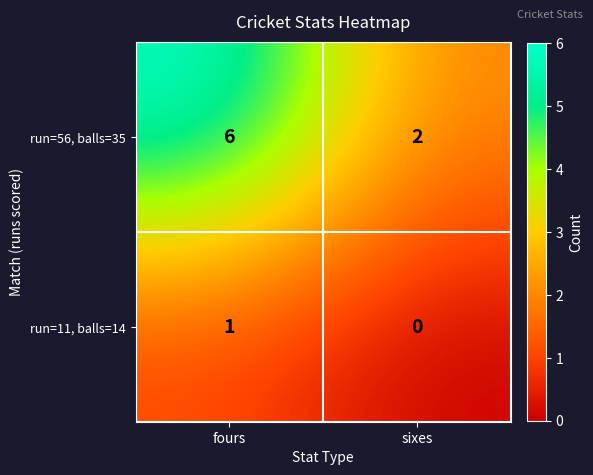

What is the difference between the maximum and minimum values in the run=56, balls=35 series?

4